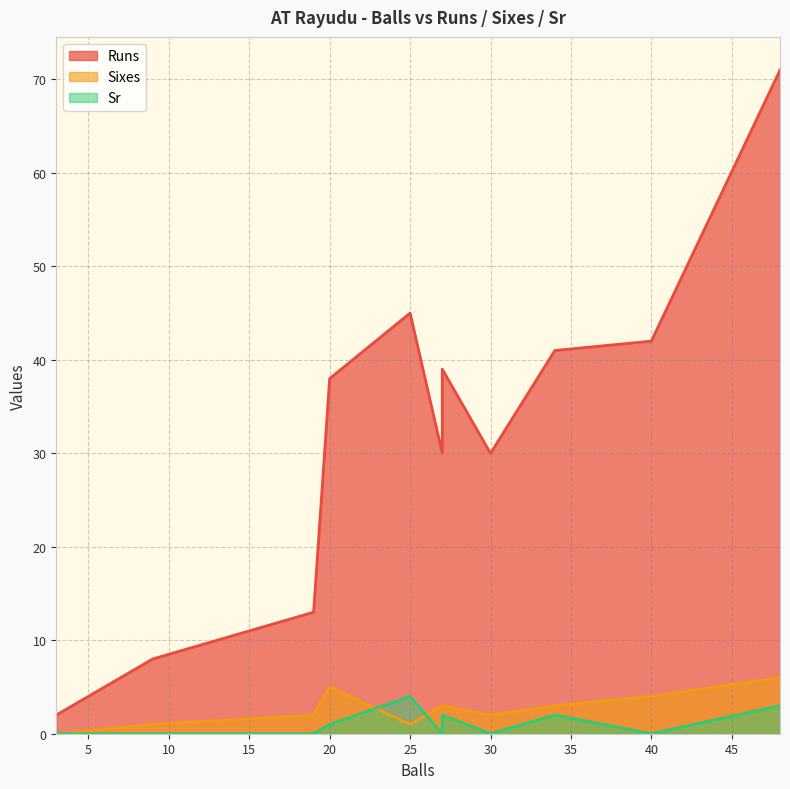

How many categories are shown in the chart?

11